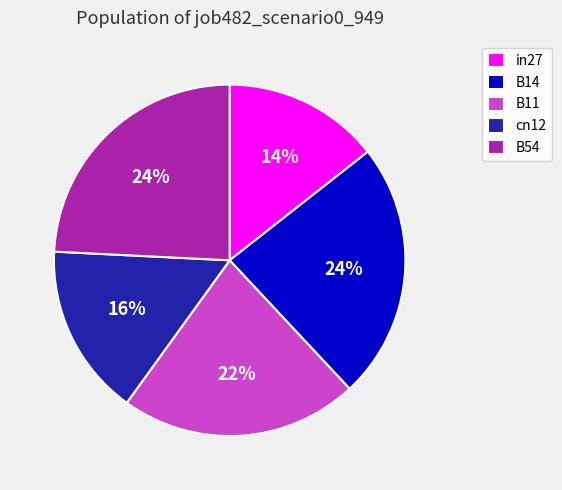

Is there any slice that represents more than half of the pie?

No